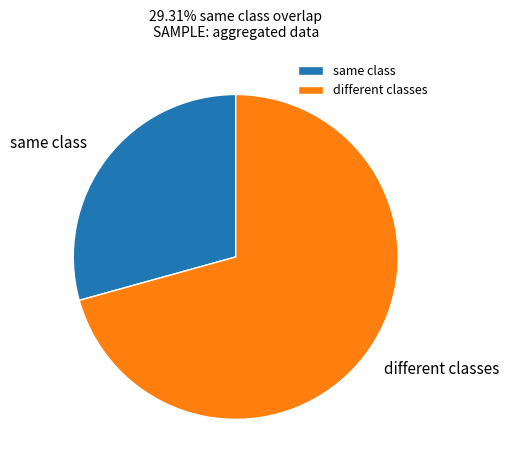

Rank the categories by value from lowest to highest.

same class, different classes